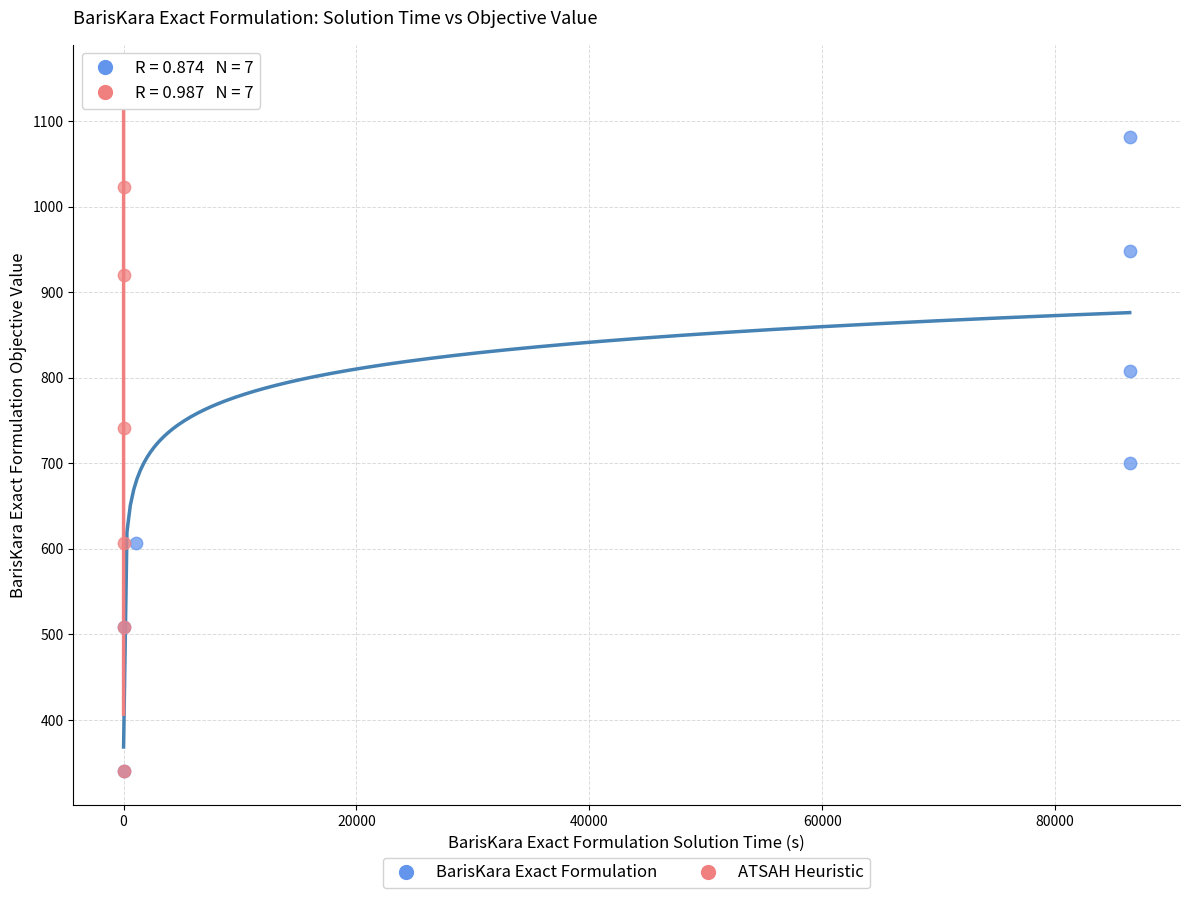

Which series has the largest Y range (max minus min)?

ATSAH Heuristic